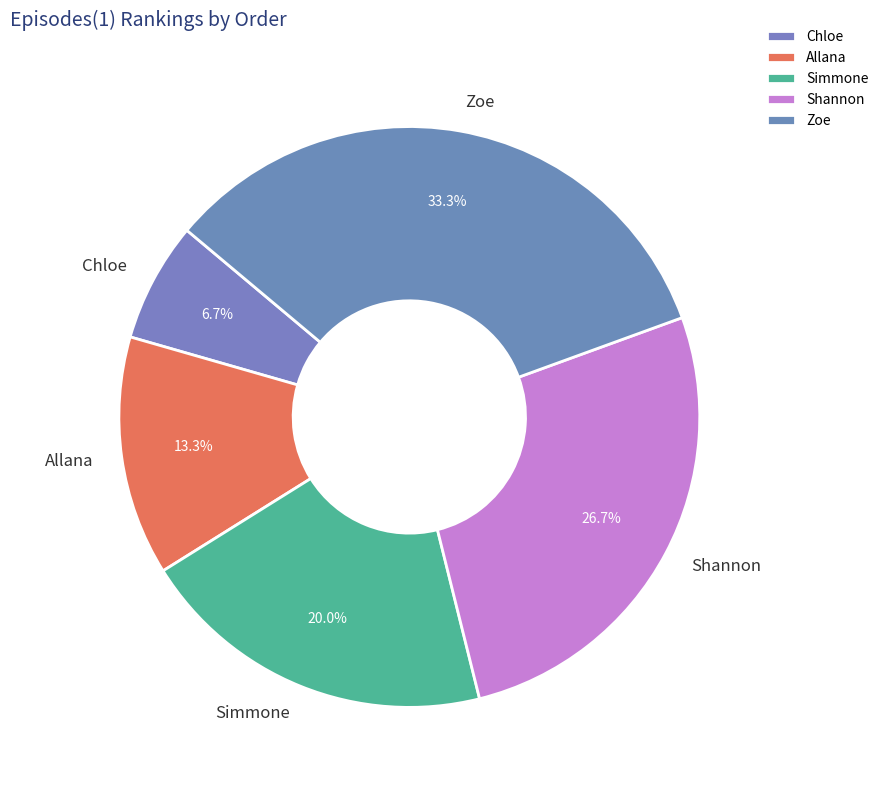

What percentage is the Simmone slice, to the nearest percent?

20%